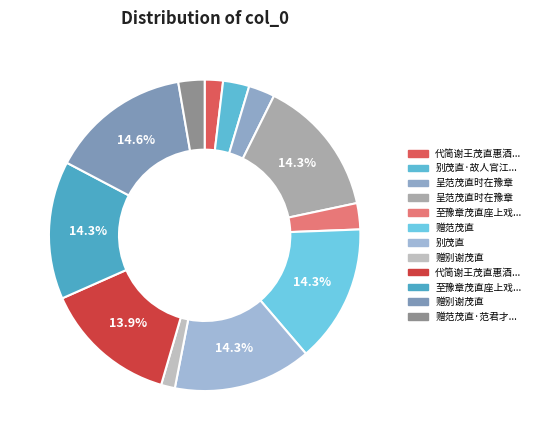

To the nearest percent, what is the difference between the largest and smallest slice percentages?

13%